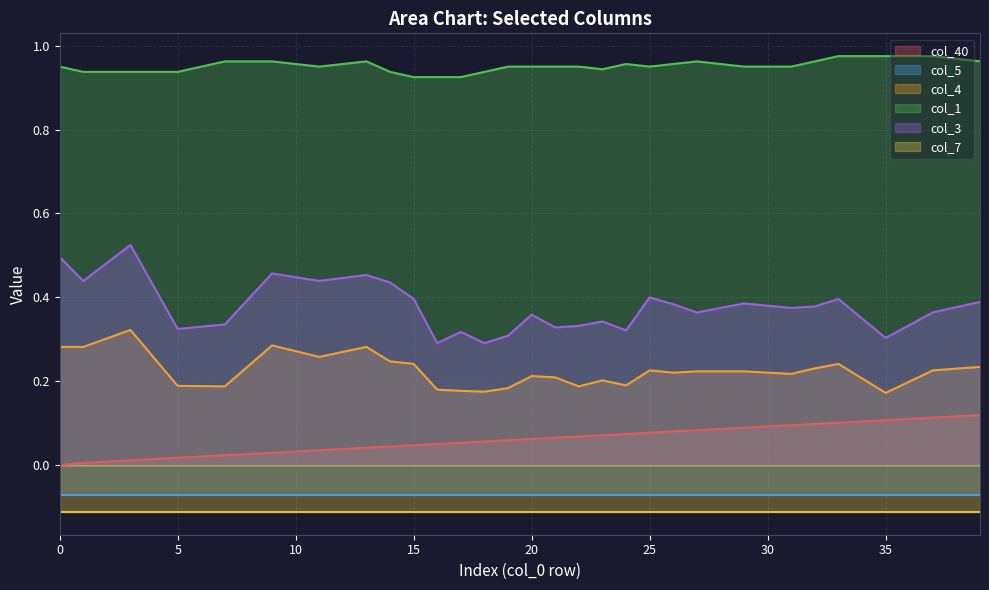

The col_4 series shows 0.4 at 20. True or false?

False